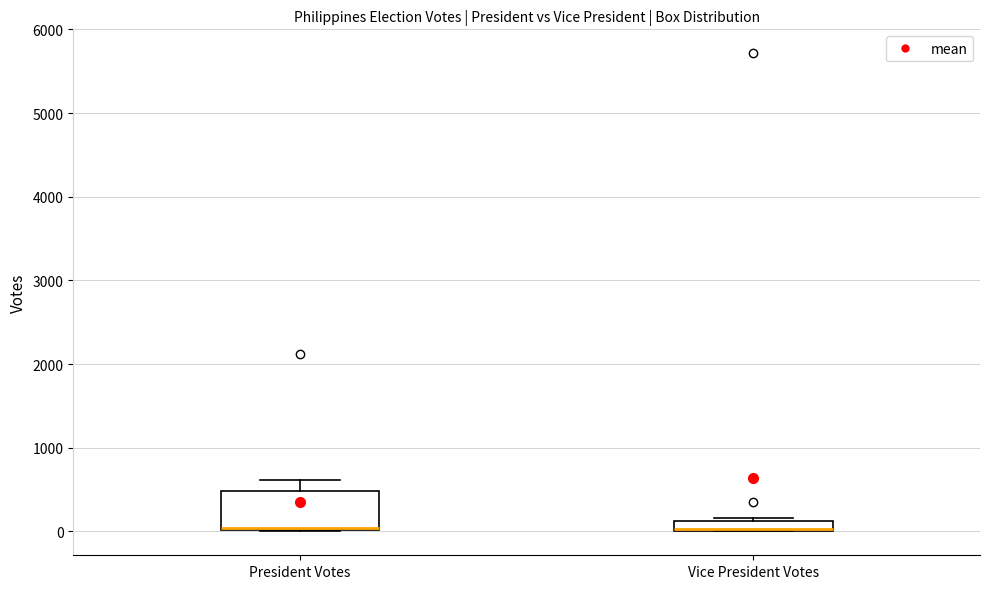

Comparing the boxes themselves (not the whiskers), which one is the tallest?

President Votes